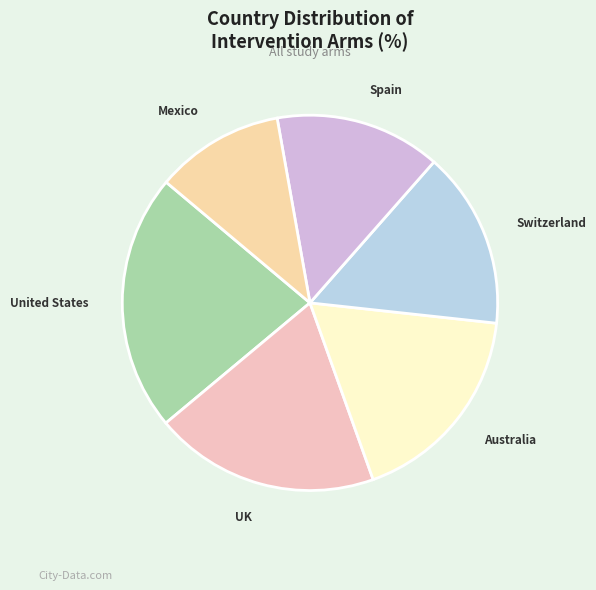

Count the number of slices in the pie.

6